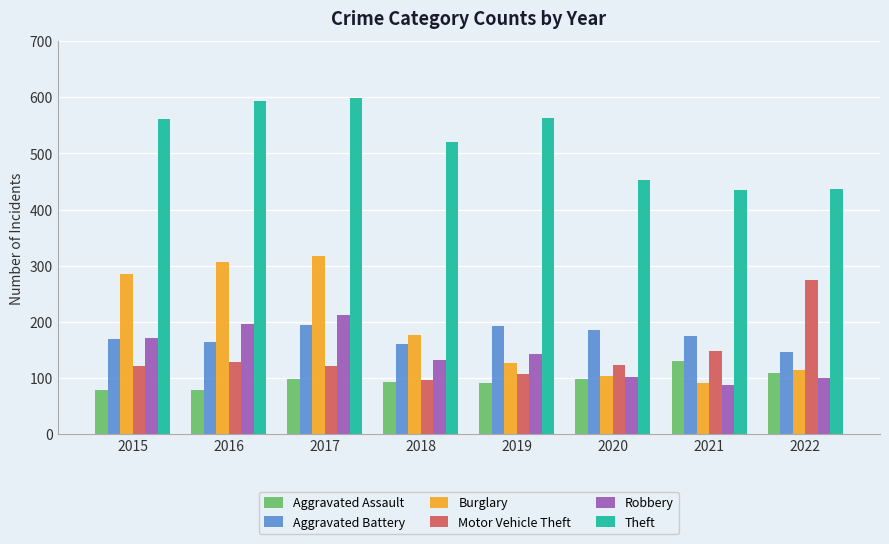

At which label is Burglary closest to 205?

2018